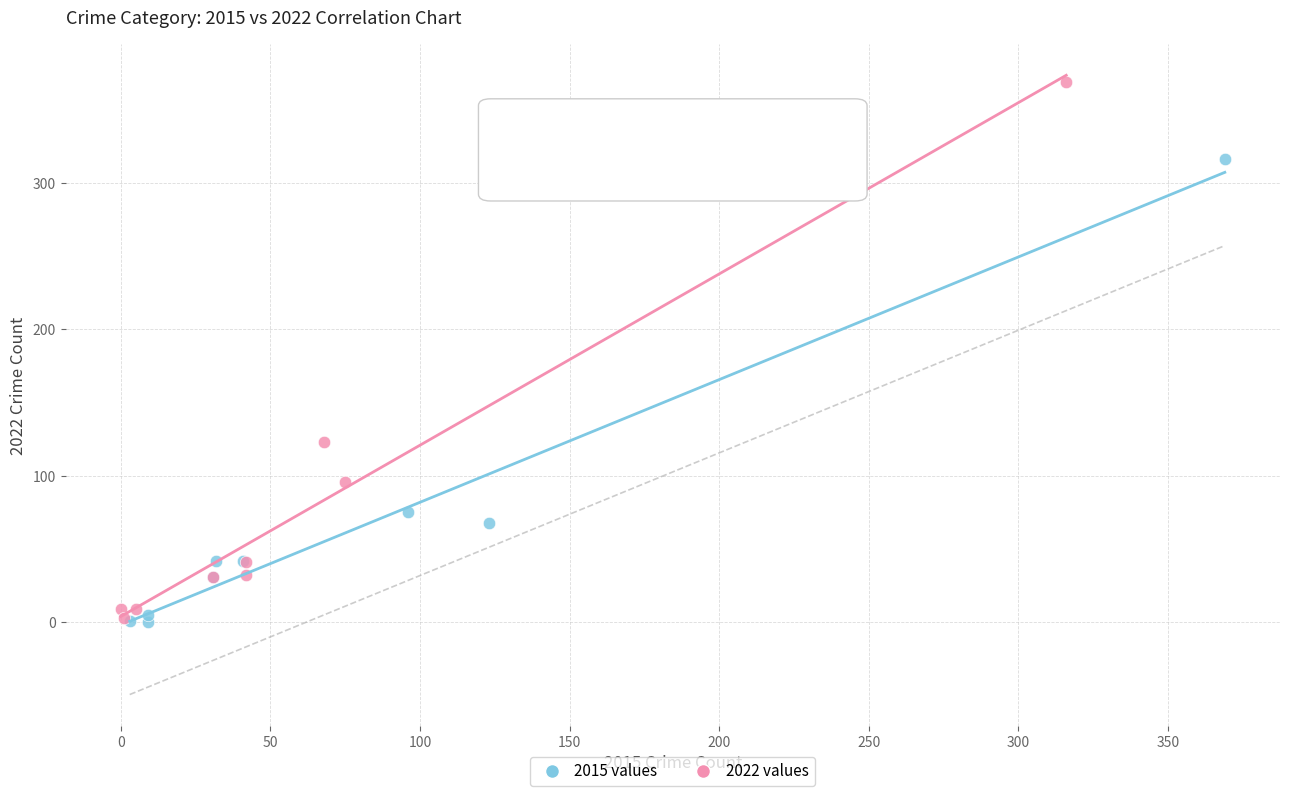

Which series has the largest Y range (max minus min)?

2022 values